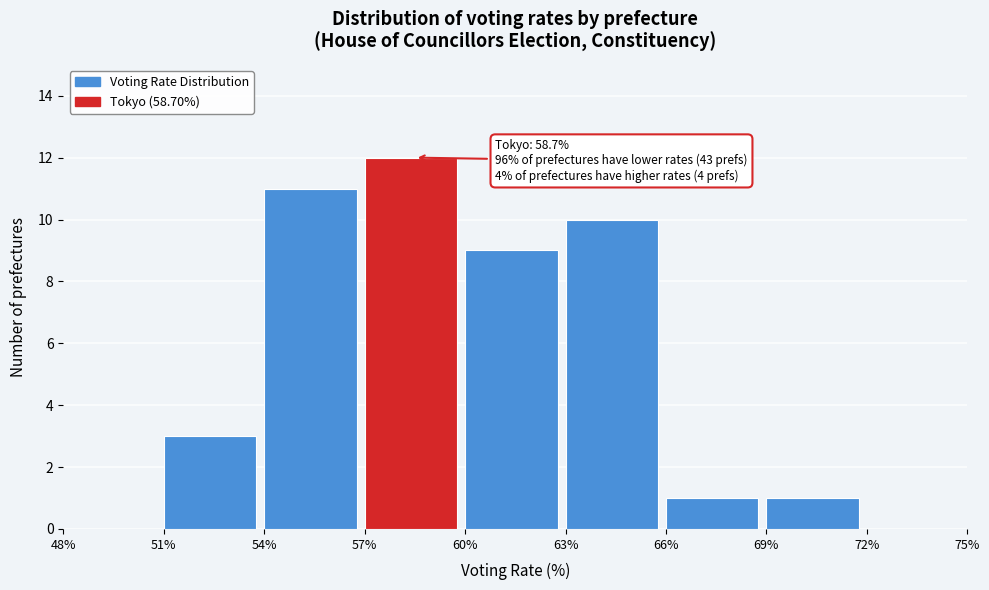

Over which range of the x-axis is the bar tallest?

57% to 60%